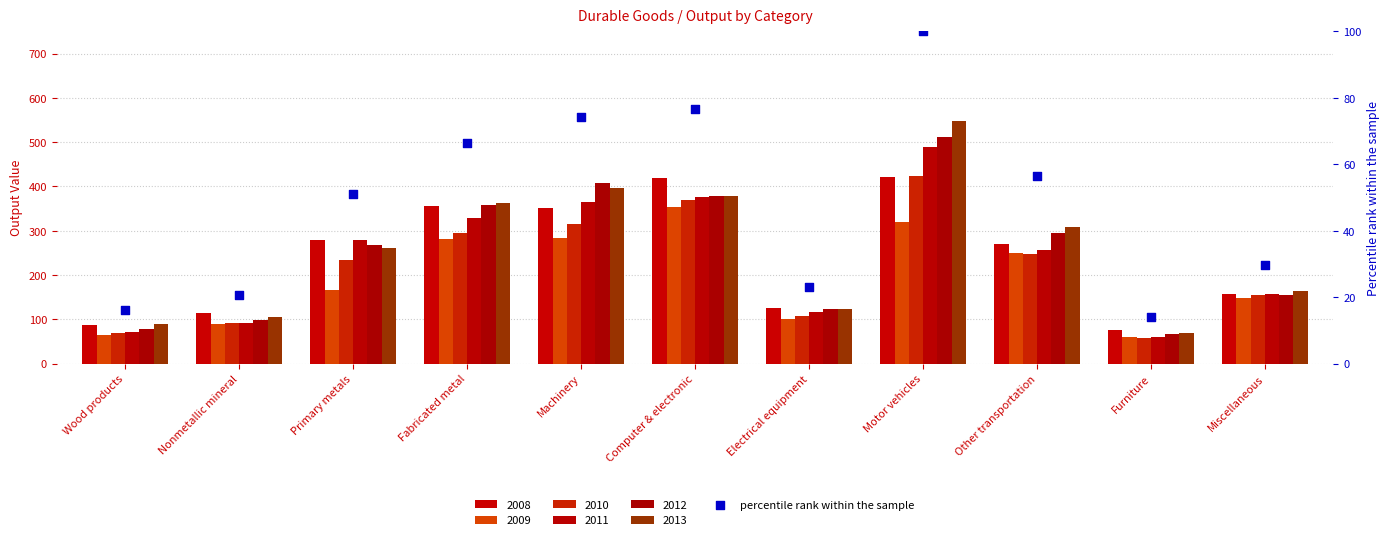

Which has a higher value, Wood products or Other transportation?

Other transportation